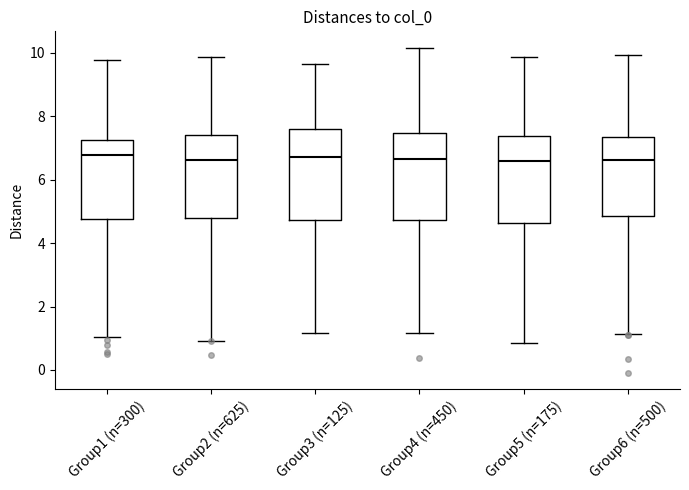

Where does the lower whisker of the box for Group4 (n=450) end on the y-axis? The values are not printed on the chart, so give them approximately, as read against the axis.

1.2